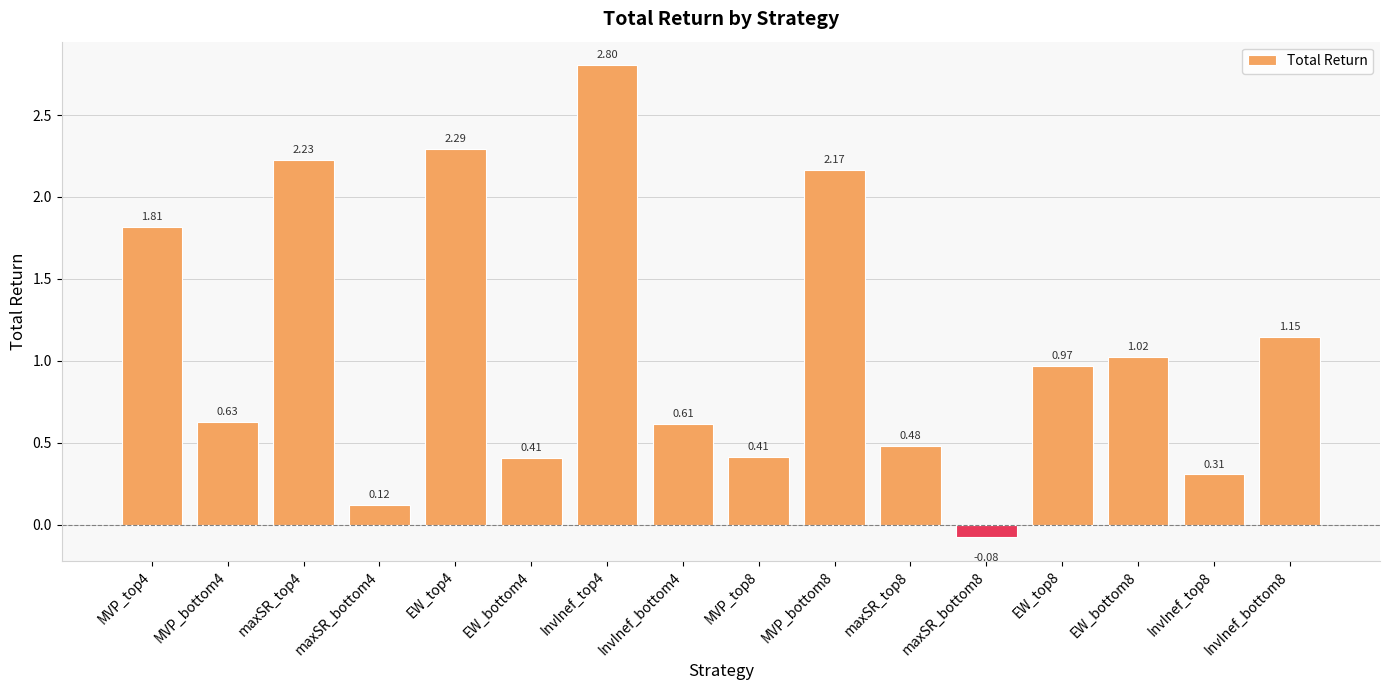

What is the change in value from MVP_bottom4 to maxSR_top4?

+1.6